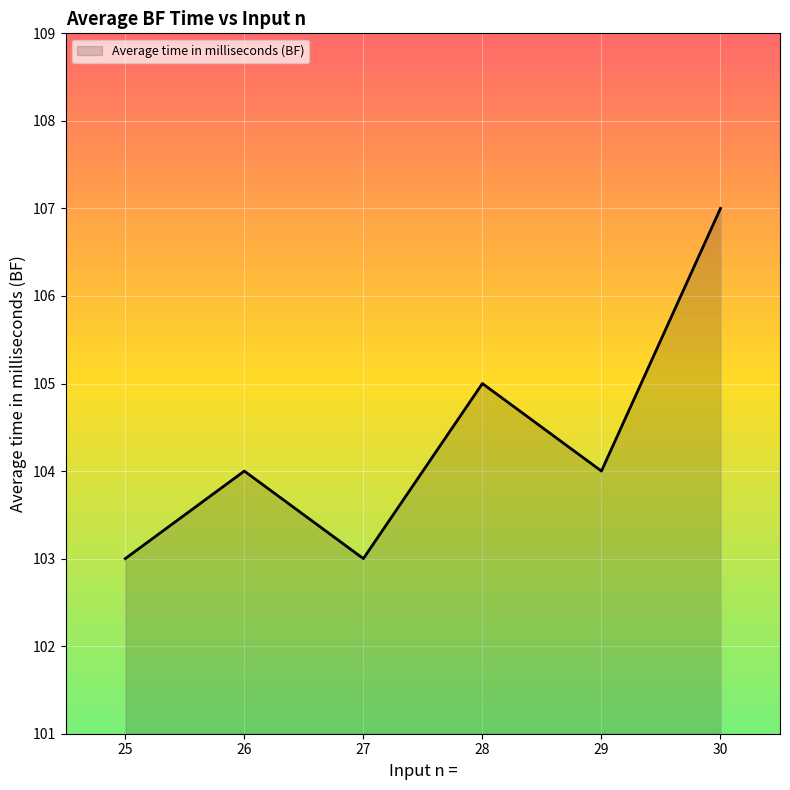

What is the maximum value shown in the chart?

107